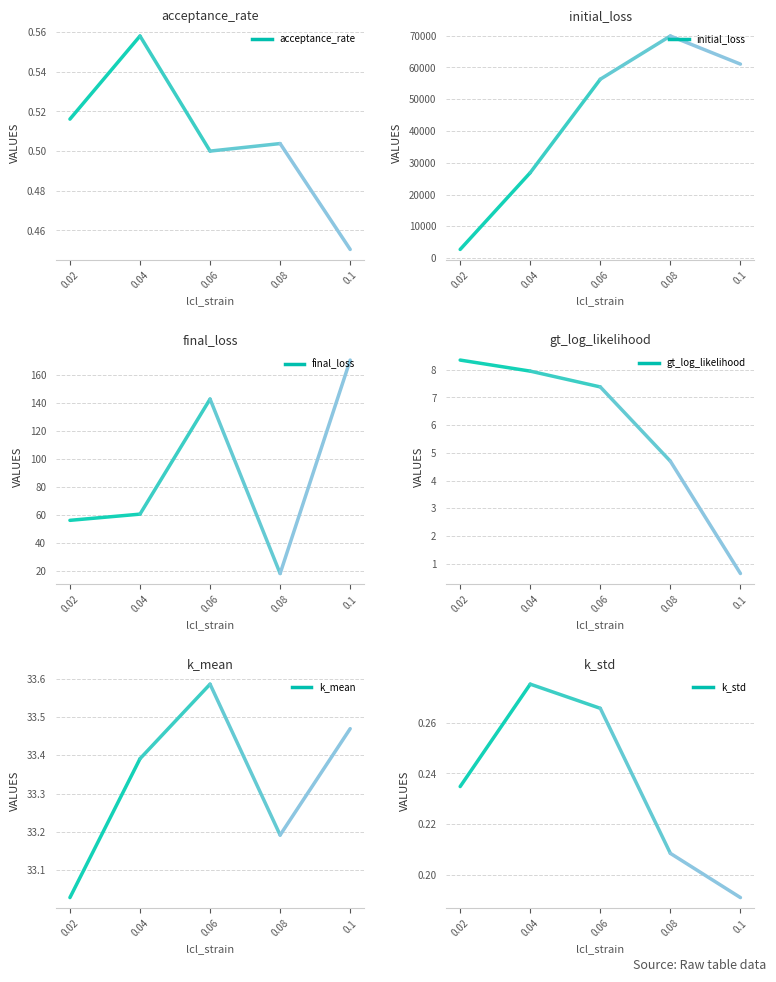

True or false: gt_log_likelihood has more than 2 interior local peaks.

False